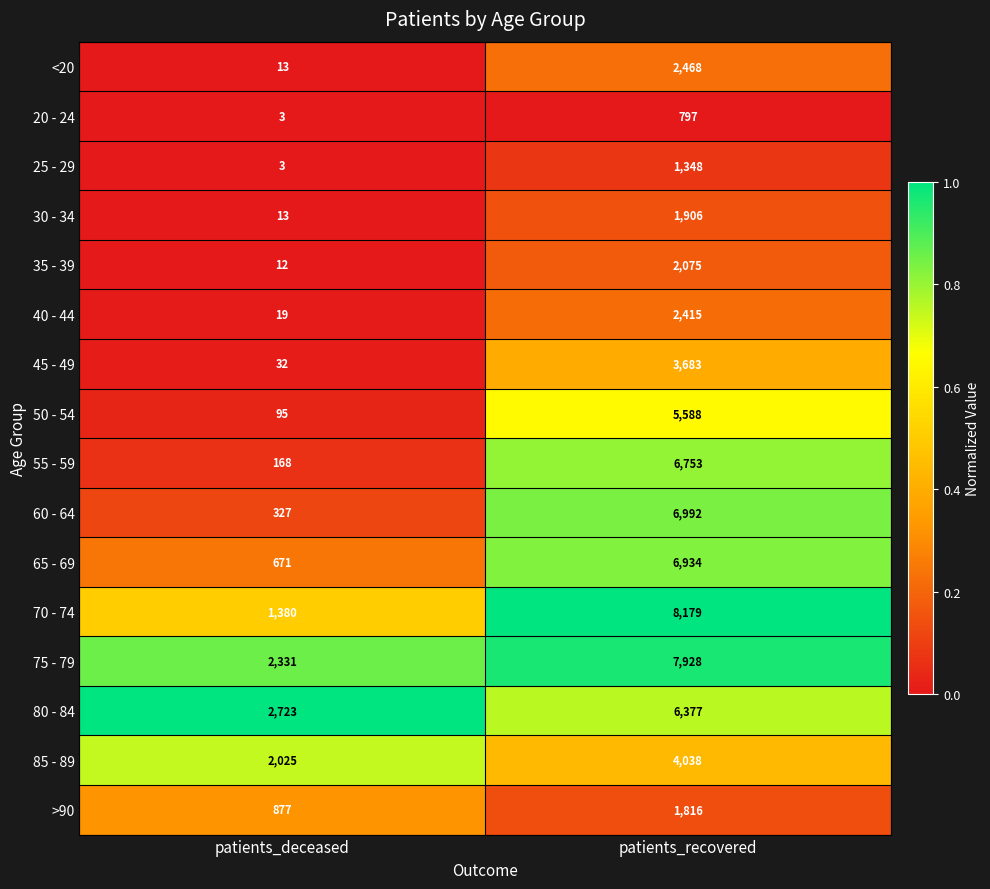

List the labels in order of >90 value, smallest first.

patients_deceased, patients_recovered